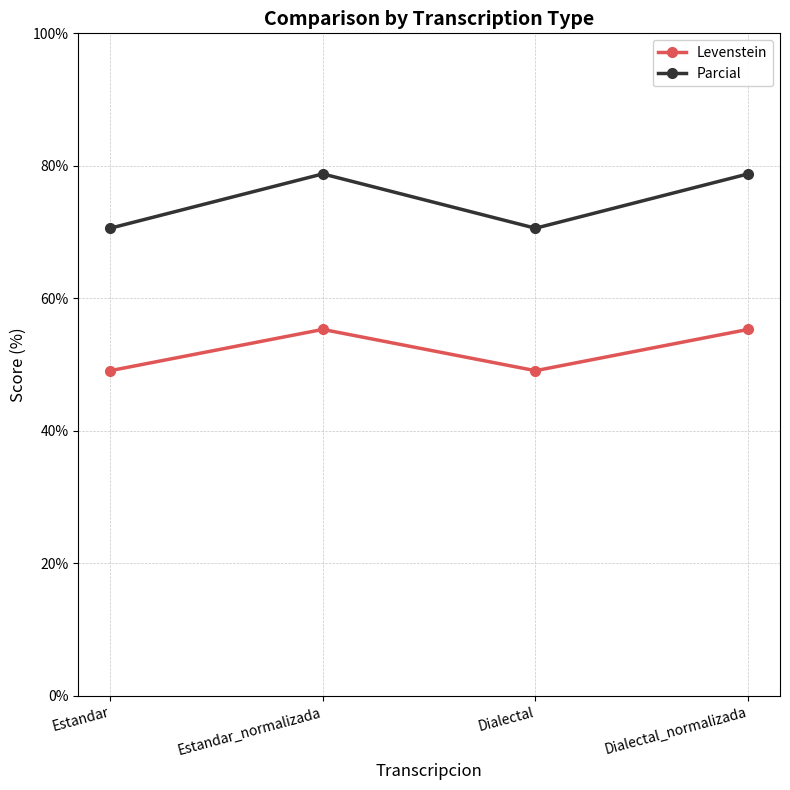

Rank the series by their average value, from highest to lowest.

Parcial, Levenstein